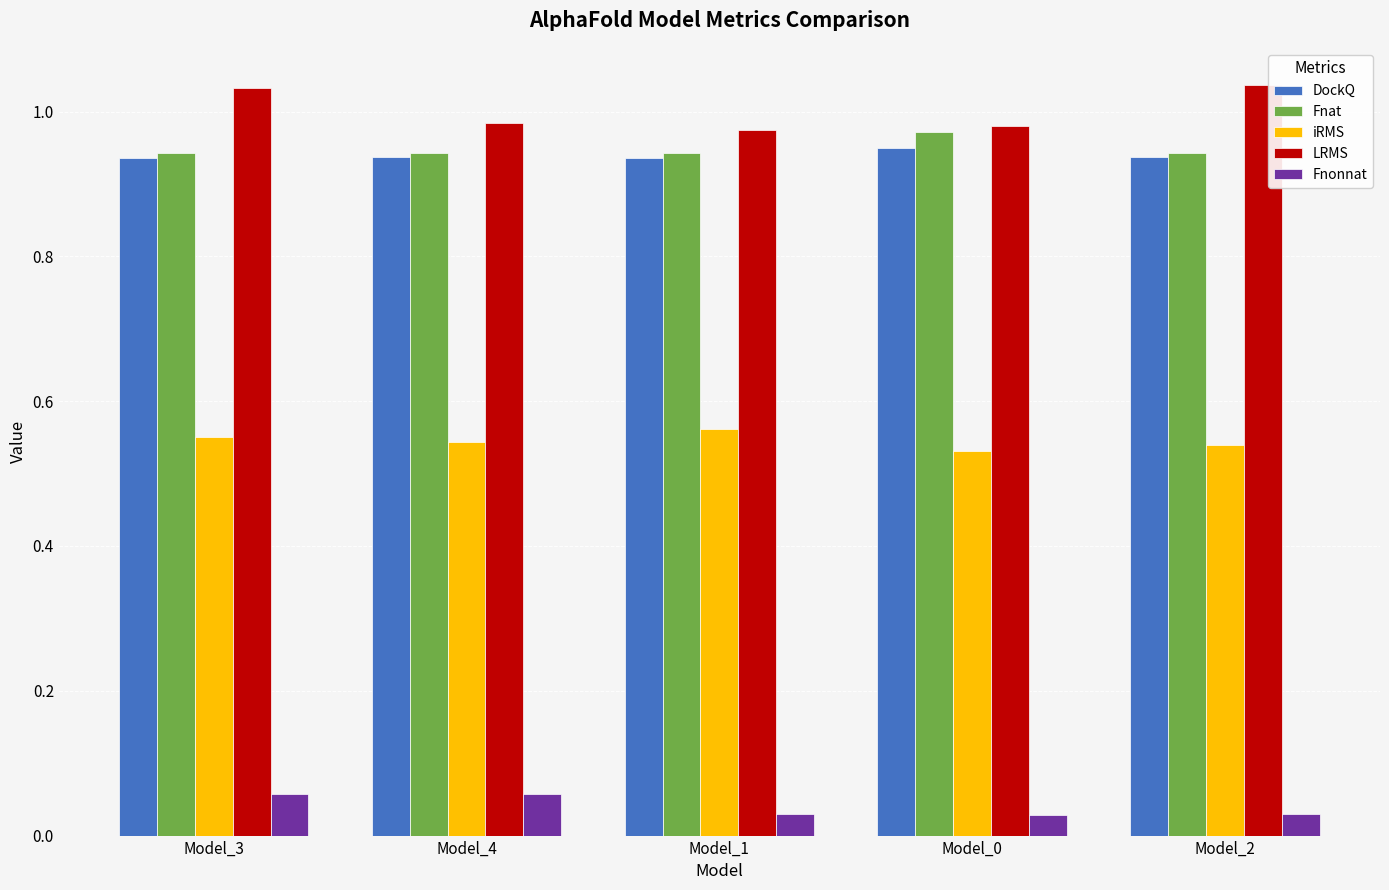

What is the total value across all series at Model_1?

3.4